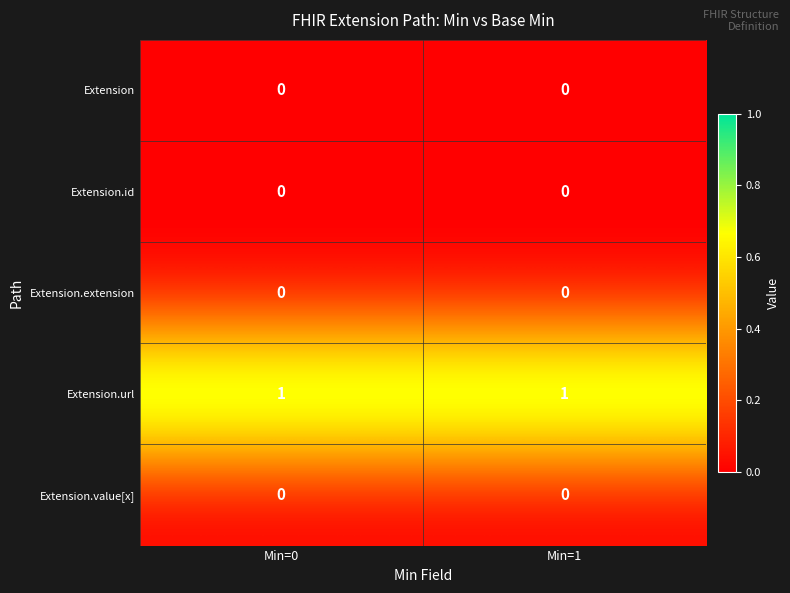

The Extension.url series shows 1 at Min=1. True or false?

True